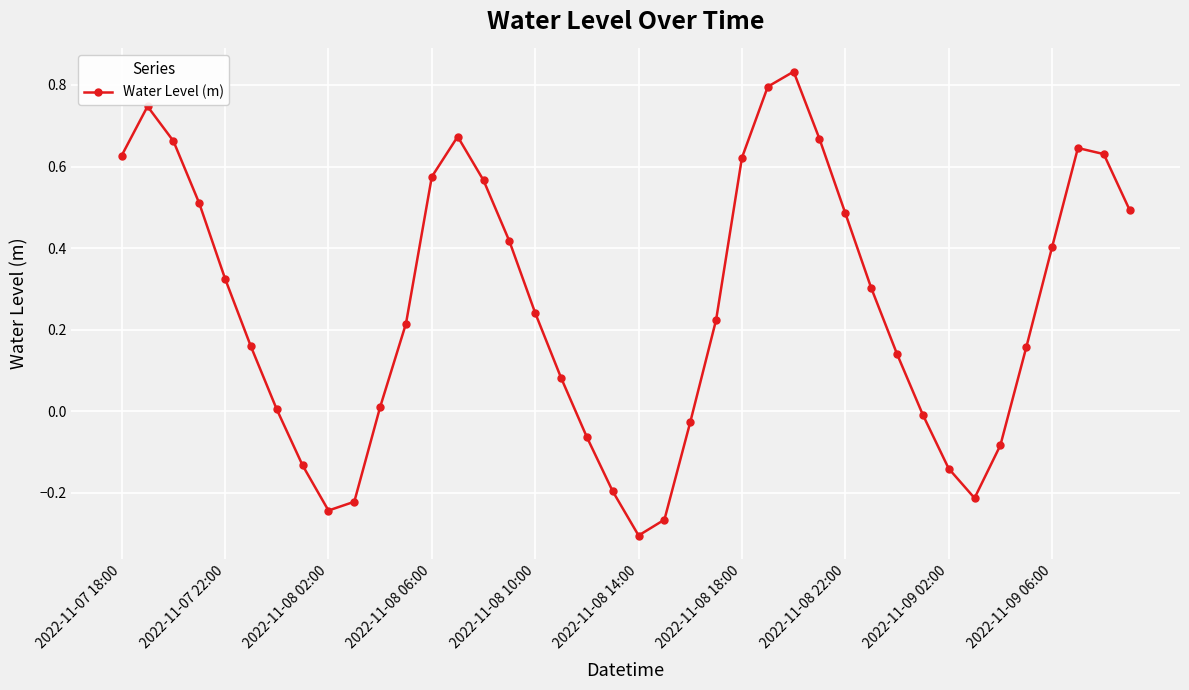

How many interior local valleys (lower than both neighbors) does the data have?

3